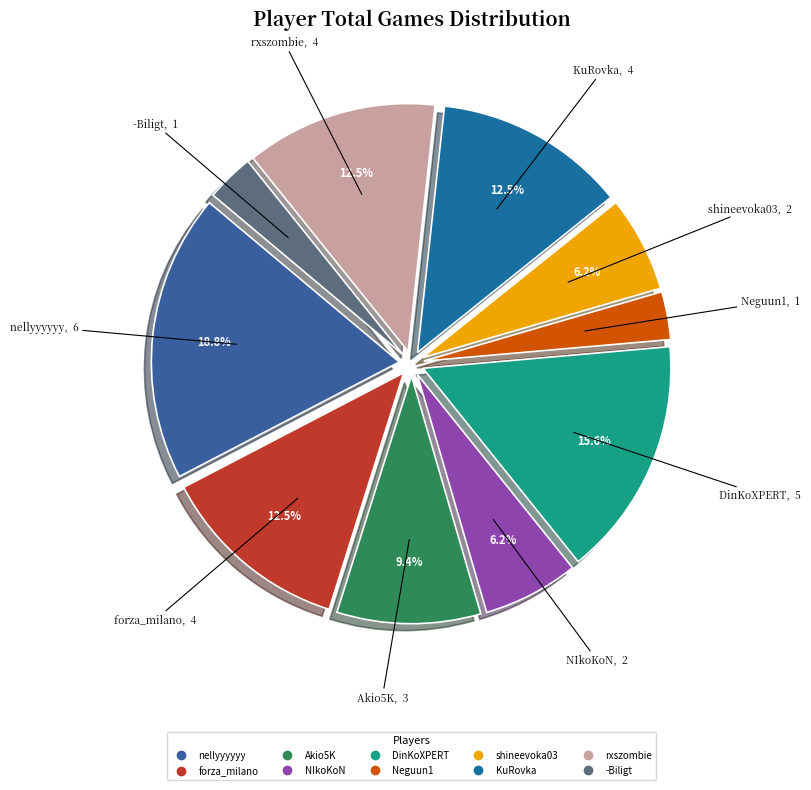

Which slice is the largest?

nellyyyyyy